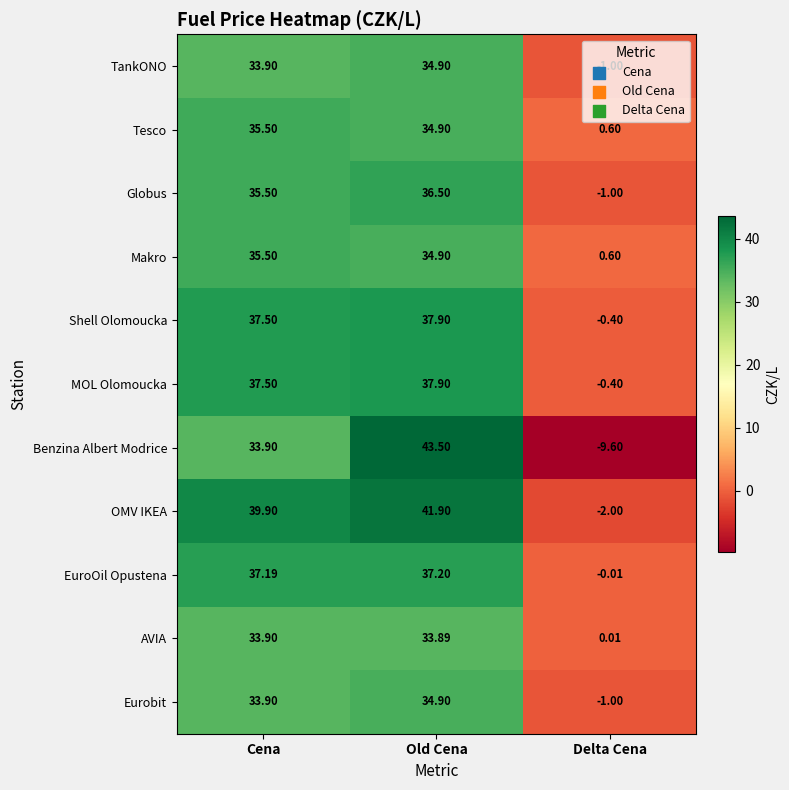

Which series has the widest spread of values?

Benzina Albert Modrice